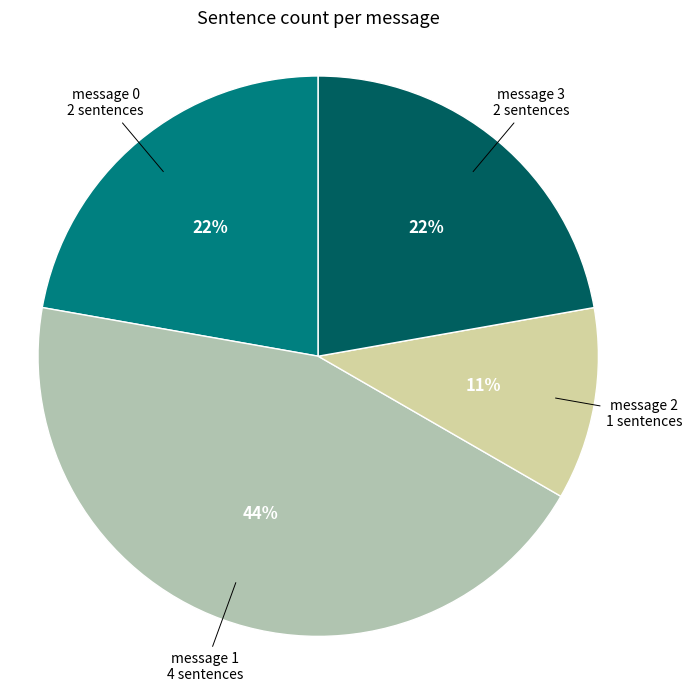

To the nearest percent, what is the difference between the largest and smallest slice percentages?

33%